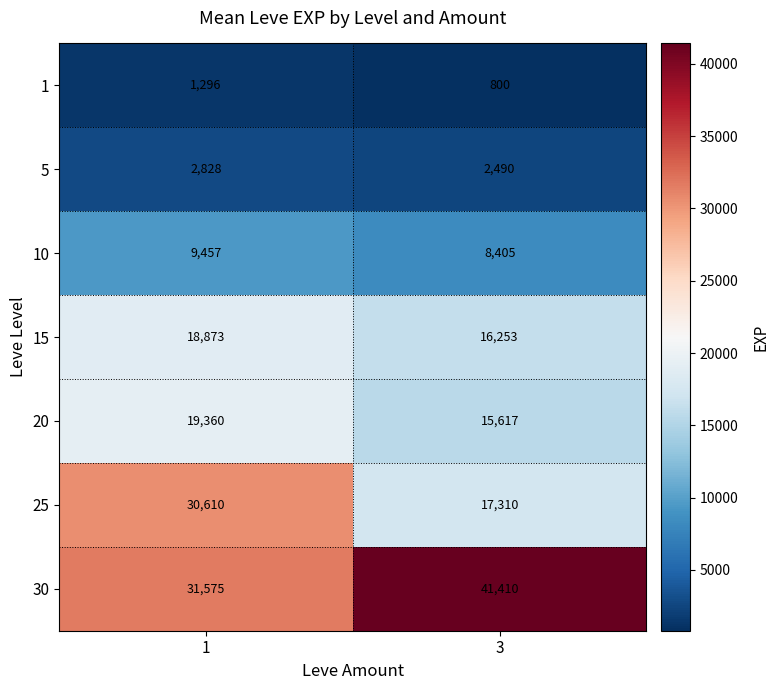

What is the average value of the 25 series?

23960